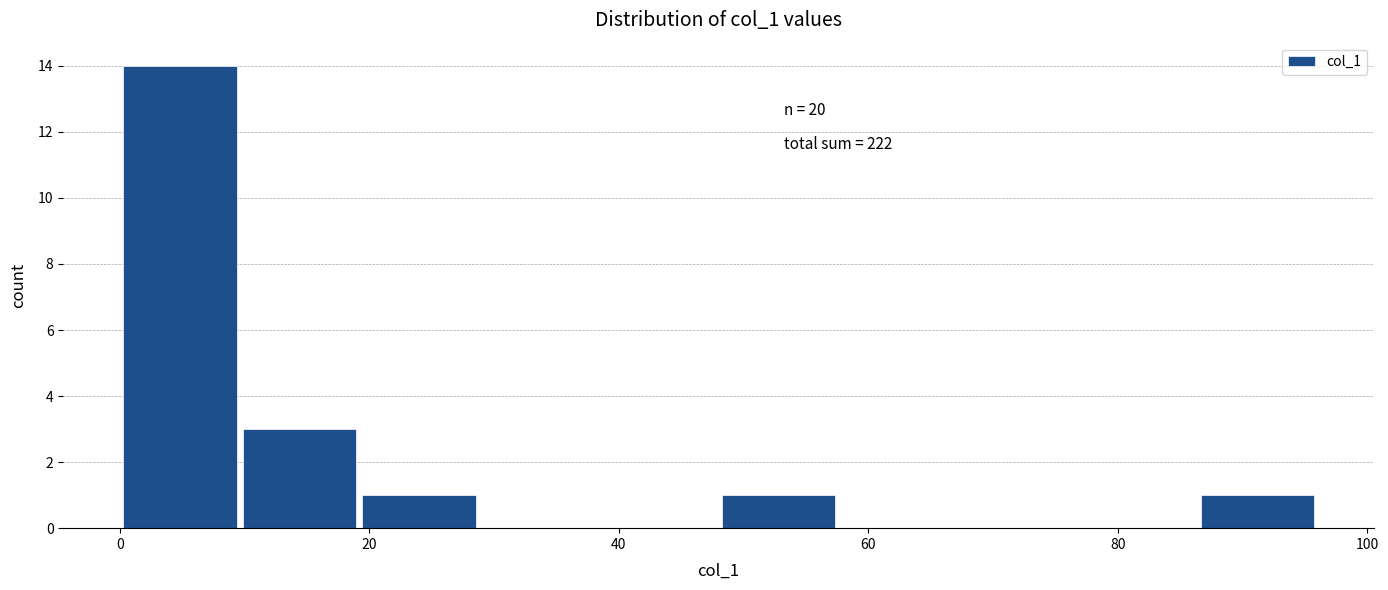

Which range on the x-axis has the tallest bar?

0.0 to 9.6